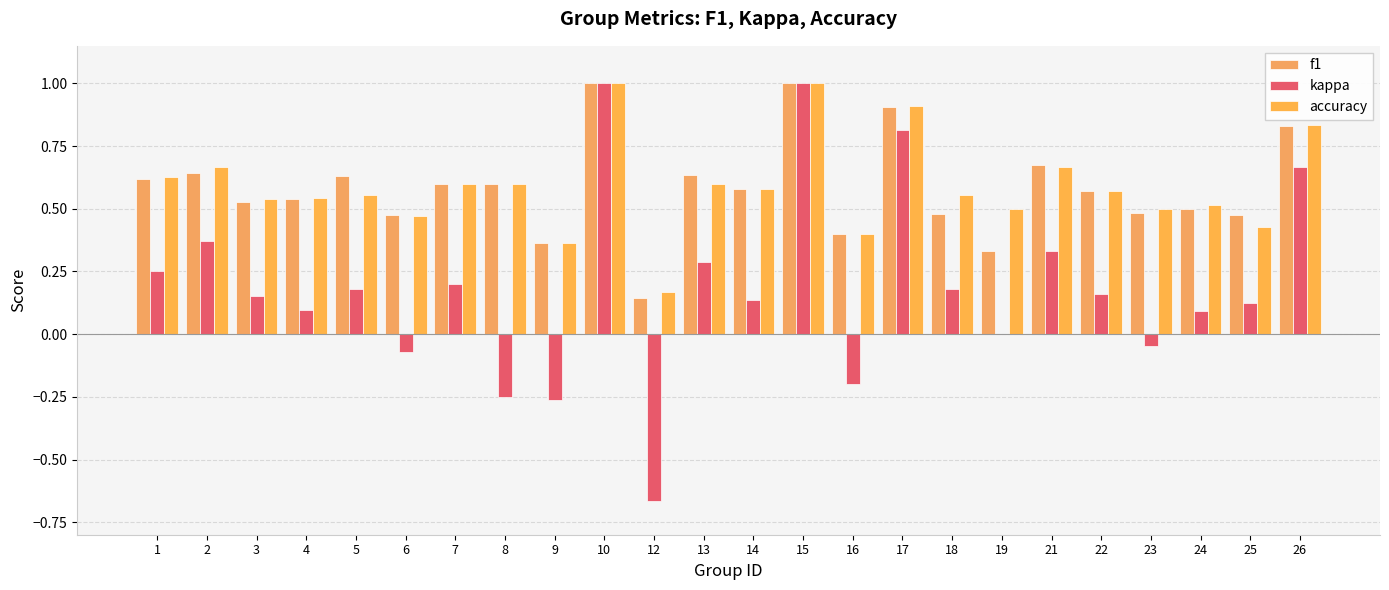

Is the value of accuracy at 16 greater than the value of f1 at 22?

No